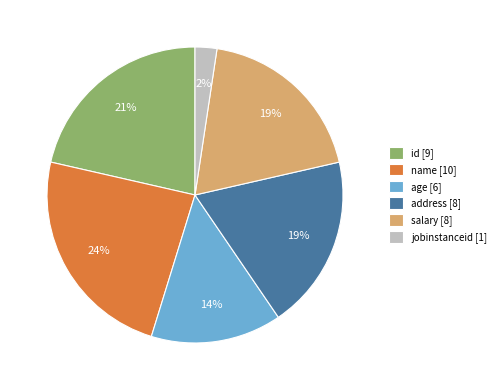

To the nearest percent, what is the combined percentage of age [6] and address [8]?

33%